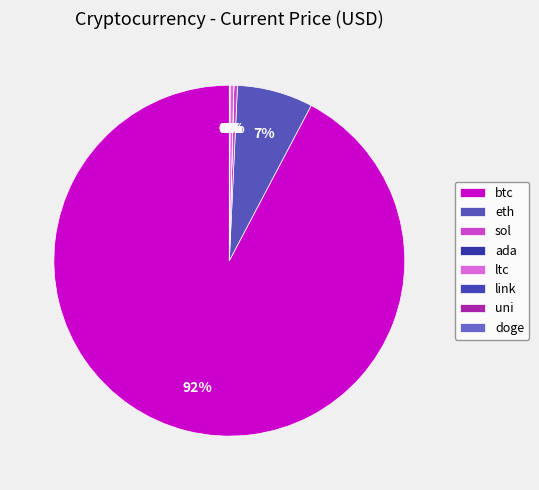

To the nearest percent, what is the difference between the largest and smallest slice percentages?

92%